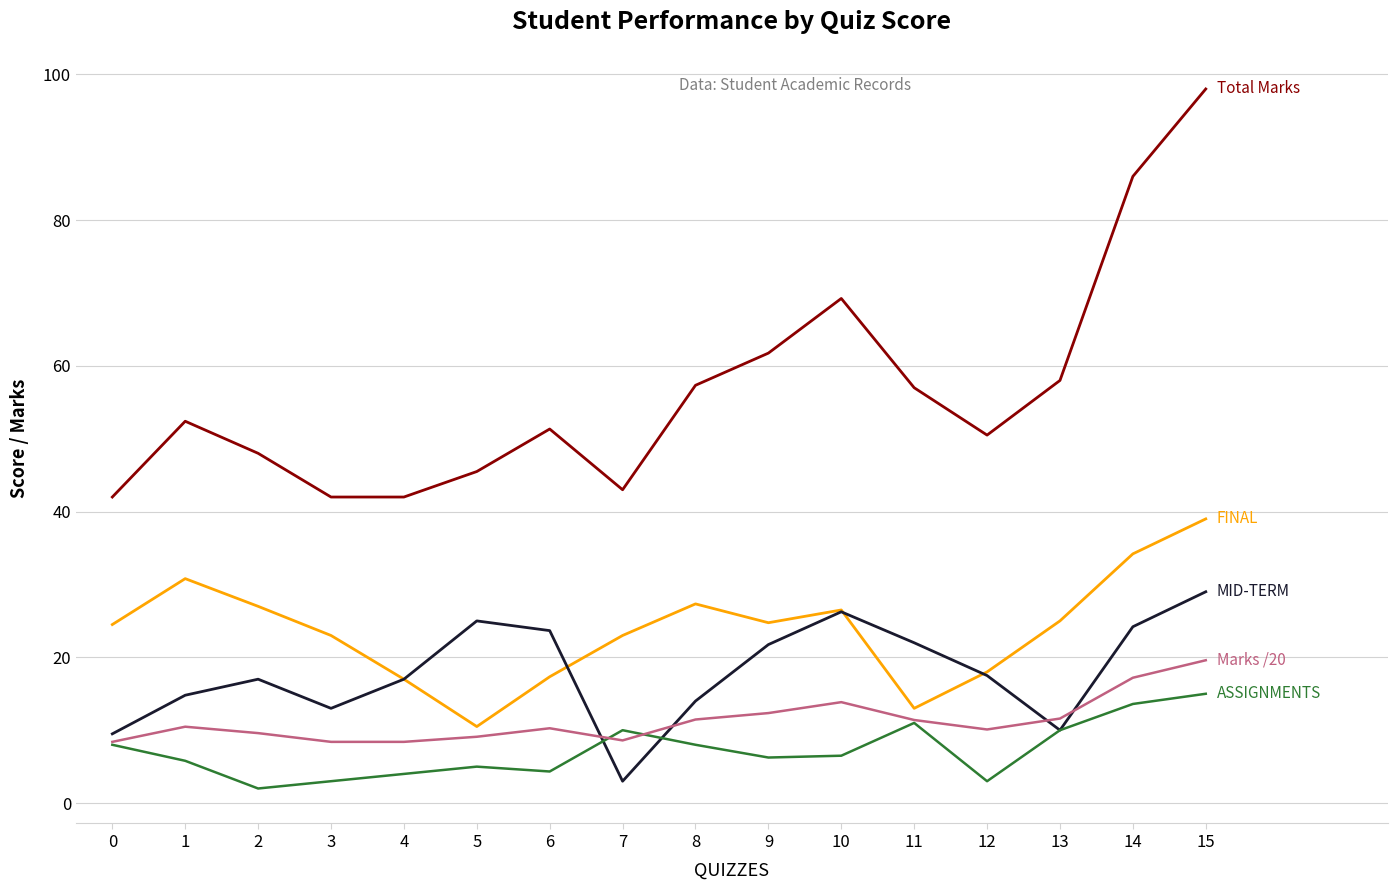

At which category does the chart reach its peak across all series?

15